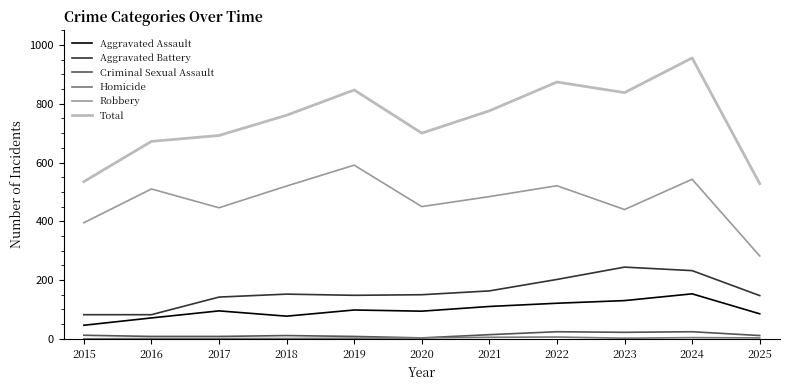

The value of Aggravated Battery at 2018 is 238. True or false?

False